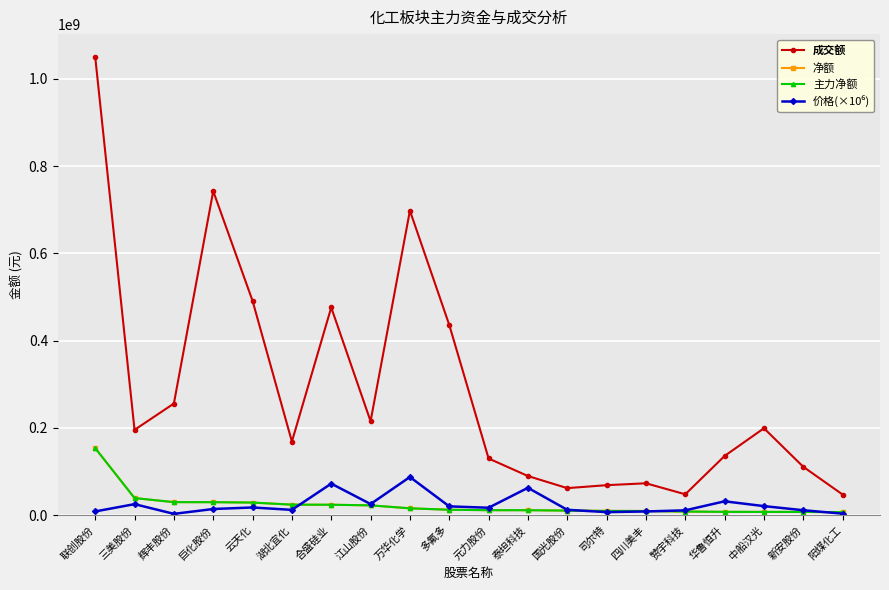

How many data points in 主力净额 are less than 12233874?

10